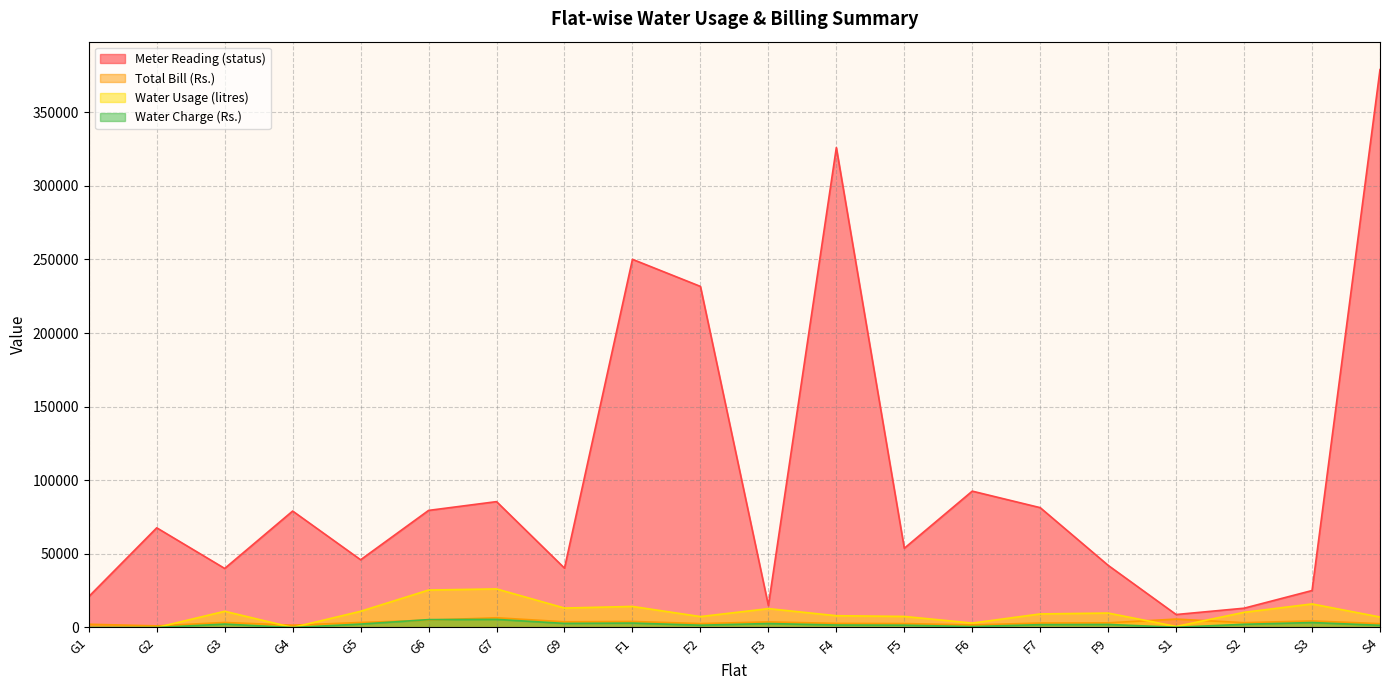

Reading left to right, what are all the values shown in this chart?

status: G1=21000	G2=67700	G3=40100	G4=79100	G5=46000	G6=79530	G7=85500	G9=40300	F1=250100	F2=231700	F3=14900	F4=326000	F5=53800	F6=92620	F7=81400	F9=42200	S1=8800	S2=13100	S3=25100	S4=379000
Total: G1=2200	G2=1100	G3=3410	G4=1570	G5=3410	G6=4987	G7=6602	G9=3872	F1=4103	F2=2654	F3=3788	F4=2780	F5=2675	F6=1730	F7=3032	F9=3158	S1=5707	S2=3263	S3=4460	S4=2591
Water usage: G1=0	G2=0	G3=11000	G4=0	G5=11000	G6=25430	G7=26200	G9=13200	F1=14300	F2=7400	F3=12800	F4=8000	F5=7500	F6=3000	F7=9200	F9=9800	S1=700	S2=10300	S3=16000	S4=7100
Water usage Rs: G1=0	G2=0	G3=2310	G4=0	G5=2310	G6=5340	G7=5502	G9=2772	F1=3003	F2=1554	F3=2688	F4=1680	F5=1575	F6=630	F7=1932	F9=2058	S1=147	S2=2163	S3=3360	S4=1491